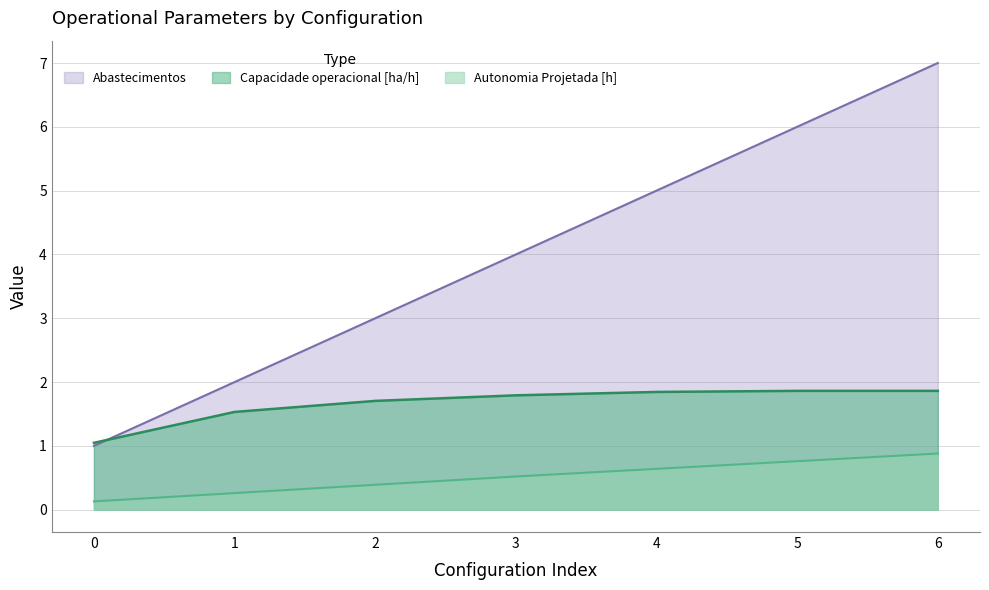

Rank the series at 4 from highest to lowest value.

Abastecimentos, Capacidade operacional [ha/h], Autonomia Projetada [h]